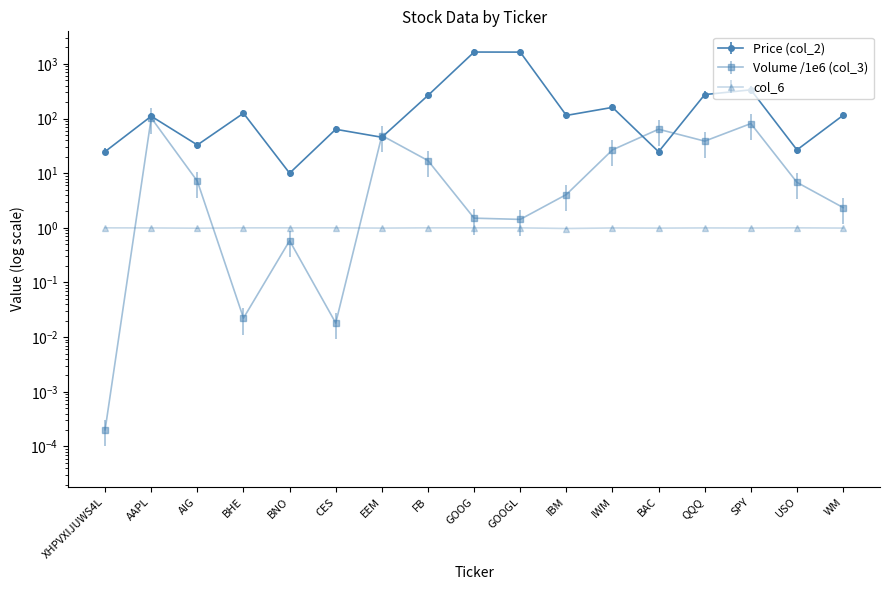

What position from the right is EEM?

11